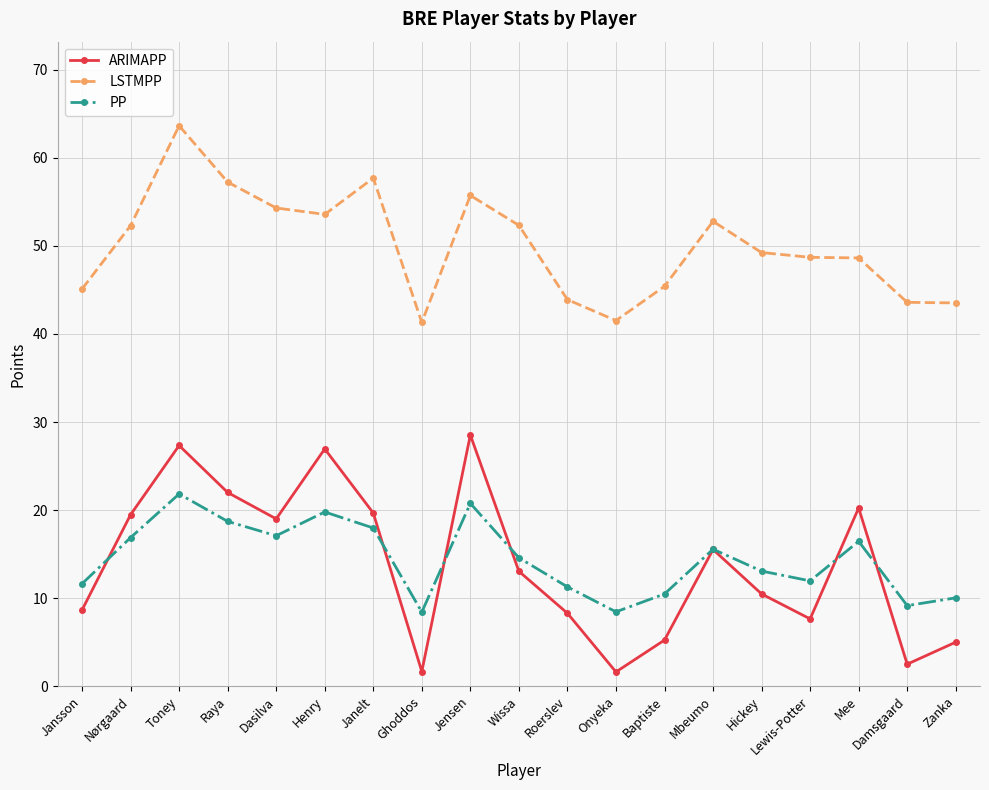

What is the total value across all series at Mee?

85.3